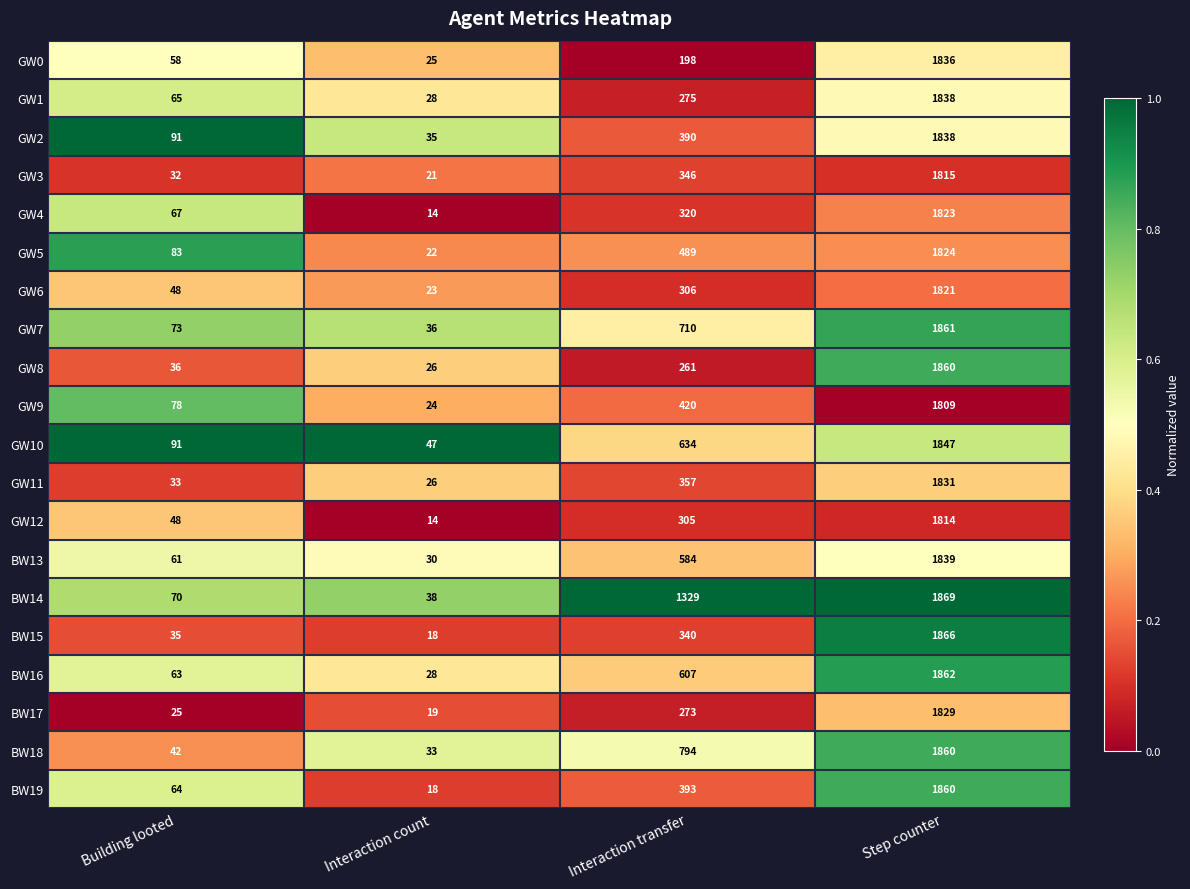

Which category has the lowest value across all series?

Interaction count